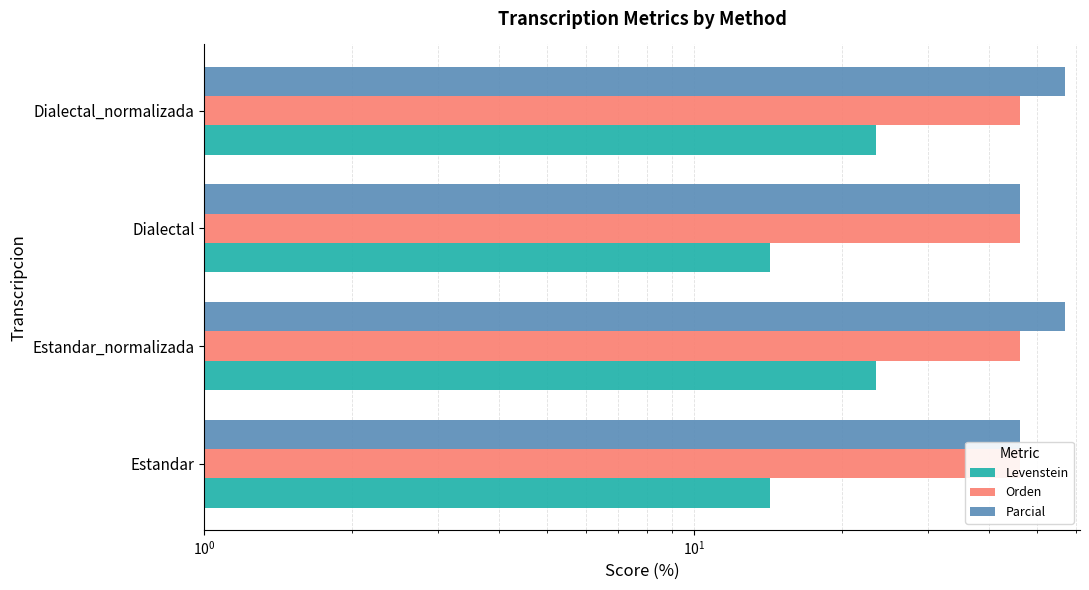

Between $\mathdefault{10^{0}}$ and $\mathdefault{10^{1}}$, which series saw the biggest shift?

Parcial